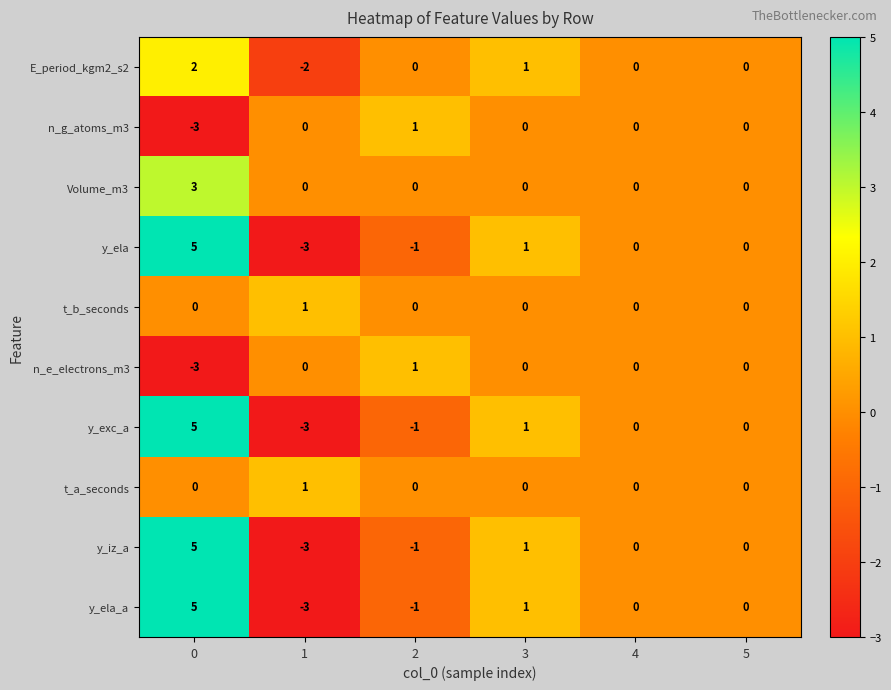

What is the difference between the highest and lowest values at 1?

4